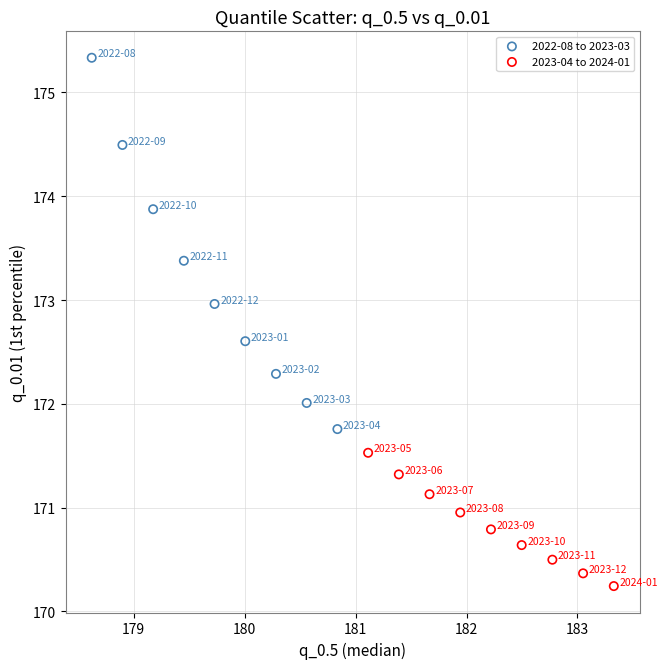

Which series contains the lowest Y value?

2023-04 to 2024-01